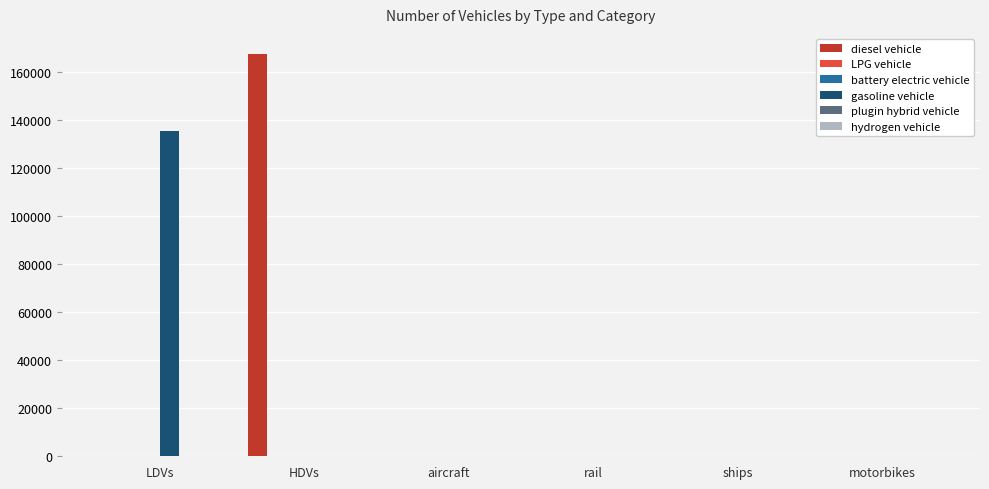

Count the number of categories in the chart.

6